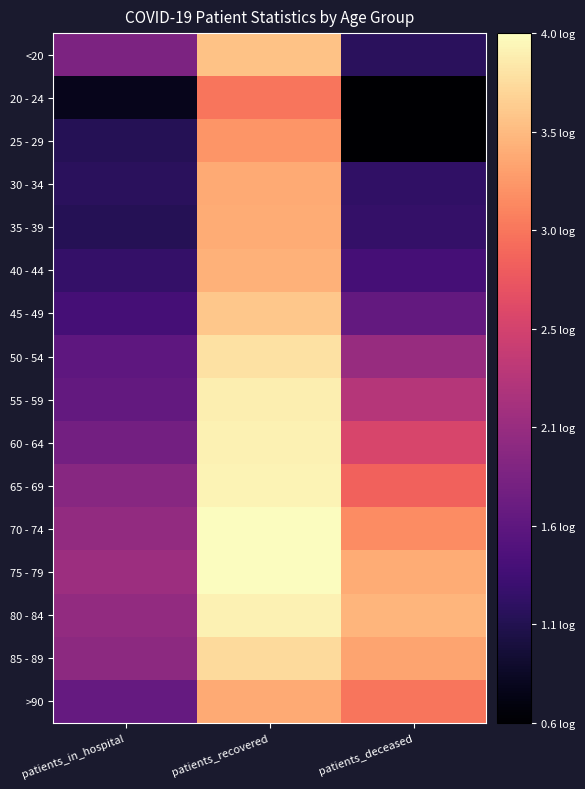

Reading right to left, transcribe all the data shown in this chart.

<20: patients_deceased=1.1	patients_recovered=3.6	patients_in_hospital=1.8
20 - 24: patients_deceased=0.6	patients_recovered=3.0	patients_in_hospital=0.8
25 - 29: patients_deceased=0.6	patients_recovered=3.3	patients_in_hospital=1.1
30 - 34: patients_deceased=1.2	patients_recovered=3.4	patients_in_hospital=1.1
35 - 39: patients_deceased=1.2	patients_recovered=3.4	patients_in_hospital=1.1
40 - 44: patients_deceased=1.4	patients_recovered=3.4	patients_in_hospital=1.2
45 - 49: patients_deceased=1.6	patients_recovered=3.6	patients_in_hospital=1.4
50 - 54: patients_deceased=2.1	patients_recovered=3.8	patients_in_hospital=1.6
55 - 59: patients_deceased=2.3	patients_recovered=3.9	patients_in_hospital=1.6
60 - 64: patients_deceased=2.6	patients_recovered=3.9	patients_in_hospital=1.7
65 - 69: patients_deceased=2.9	patients_recovered=3.9	patients_in_hospital=1.9
70 - 74: patients_deceased=3.2	patients_recovered=4.0	patients_in_hospital=2.0
75 - 79: patients_deceased=3.4	patients_recovered=4.0	patients_in_hospital=2.1
80 - 84: patients_deceased=3.5	patients_recovered=3.9	patients_in_hospital=2.0
85 - 89: patients_deceased=3.4	patients_recovered=3.7	patients_in_hospital=2.0
>90: patients_deceased=3.0	patients_recovered=3.4	patients_in_hospital=1.6